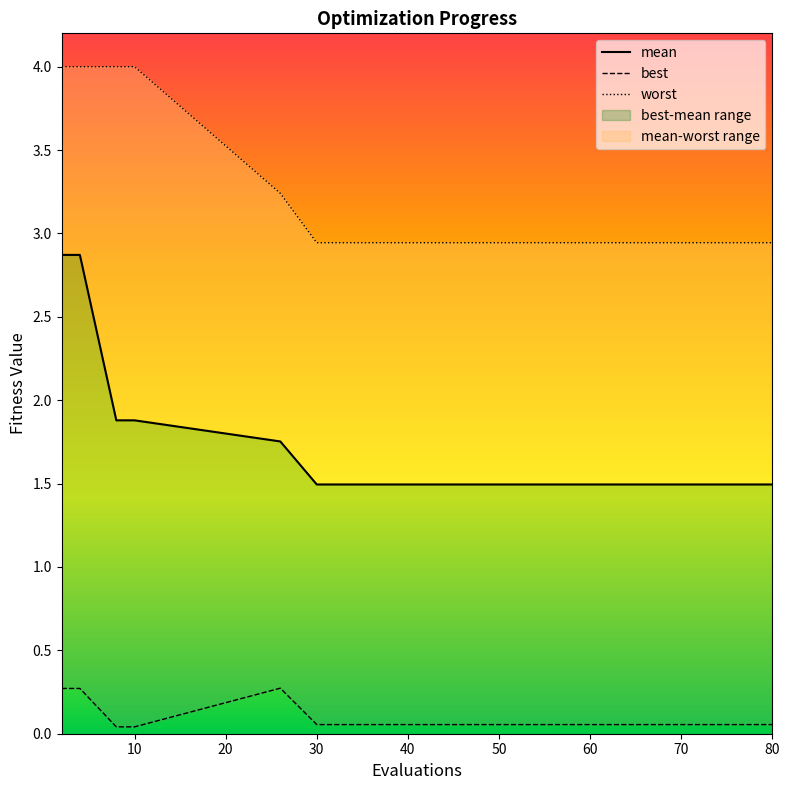

The value of best at 70 is 0.1. True or false?

False